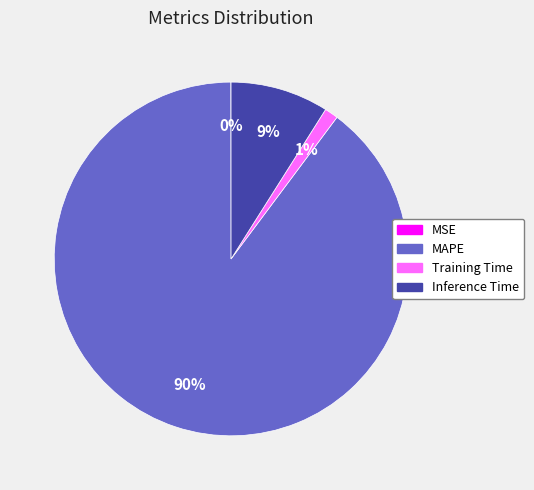

What is the largest slice in the pie chart?

MAPE